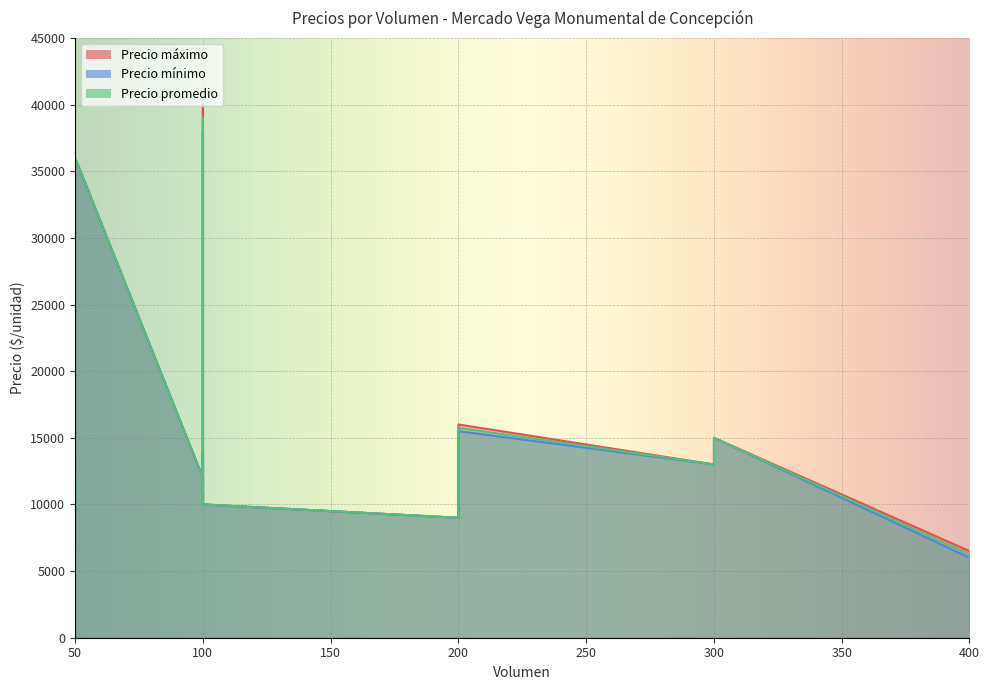

How many lines are shown in the chart?

3